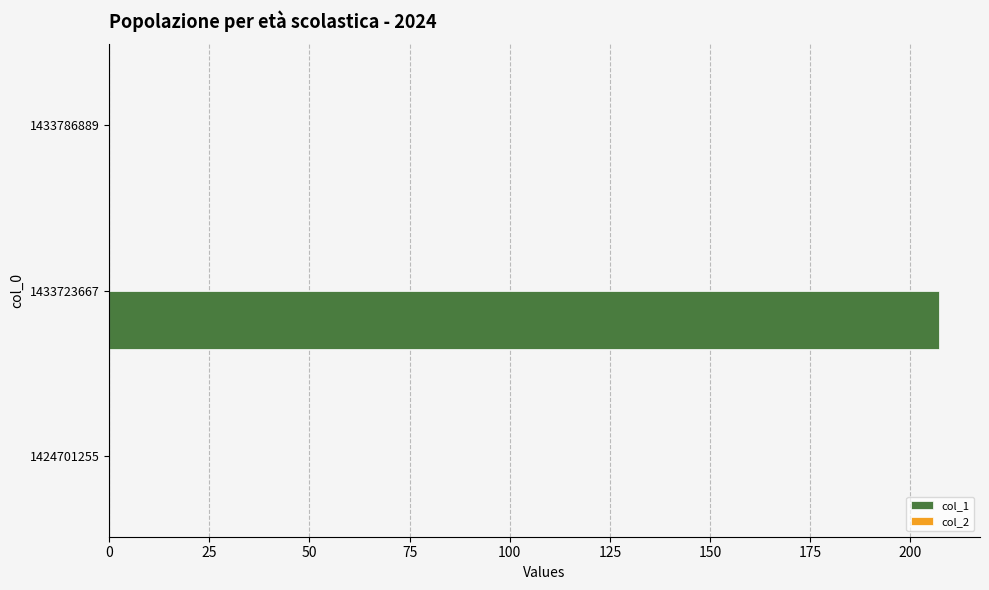

Which has a higher value, 1433786889 or 1433723667?

1433723667